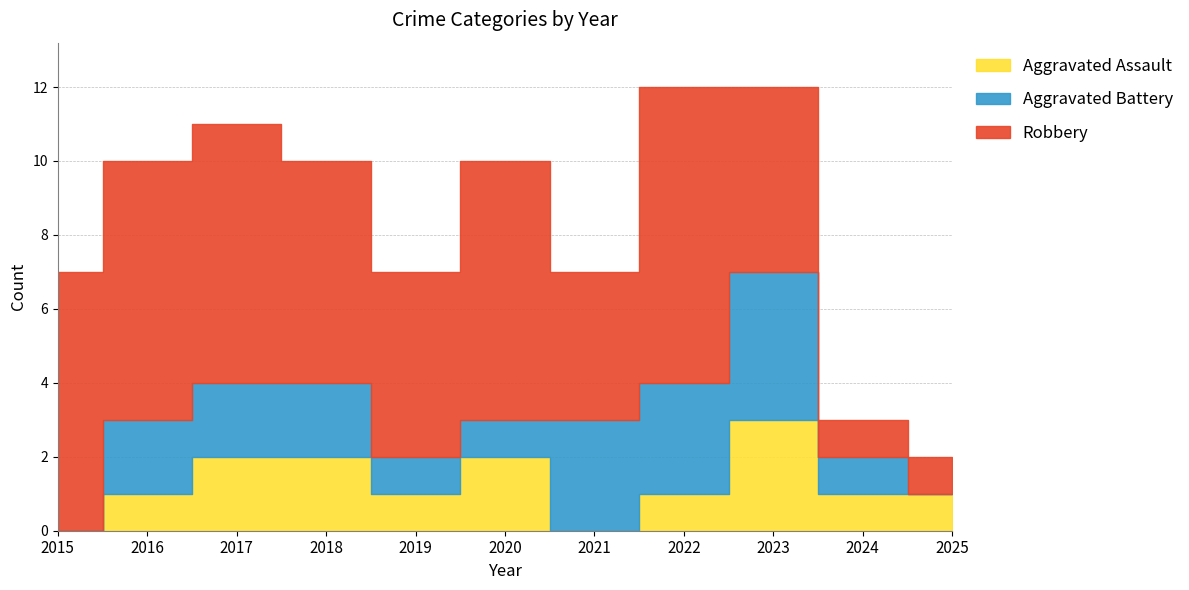

True or false: Robbery and Aggravated Battery intersect in this chart.

False